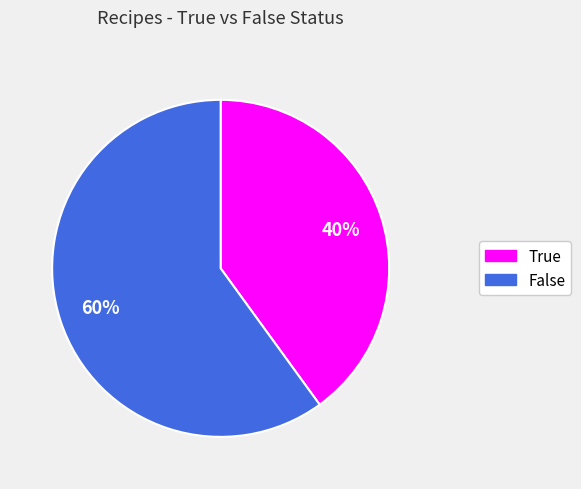

Count the number of slices in the pie.

2